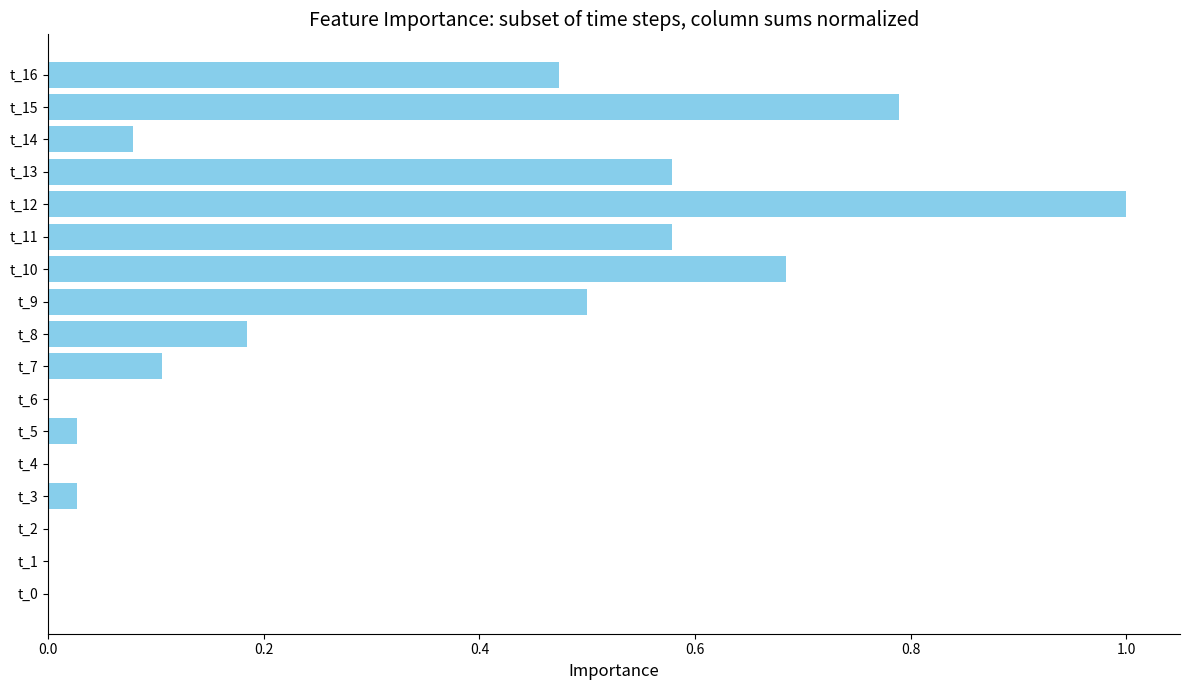

How many categories are shown in the chart?

17